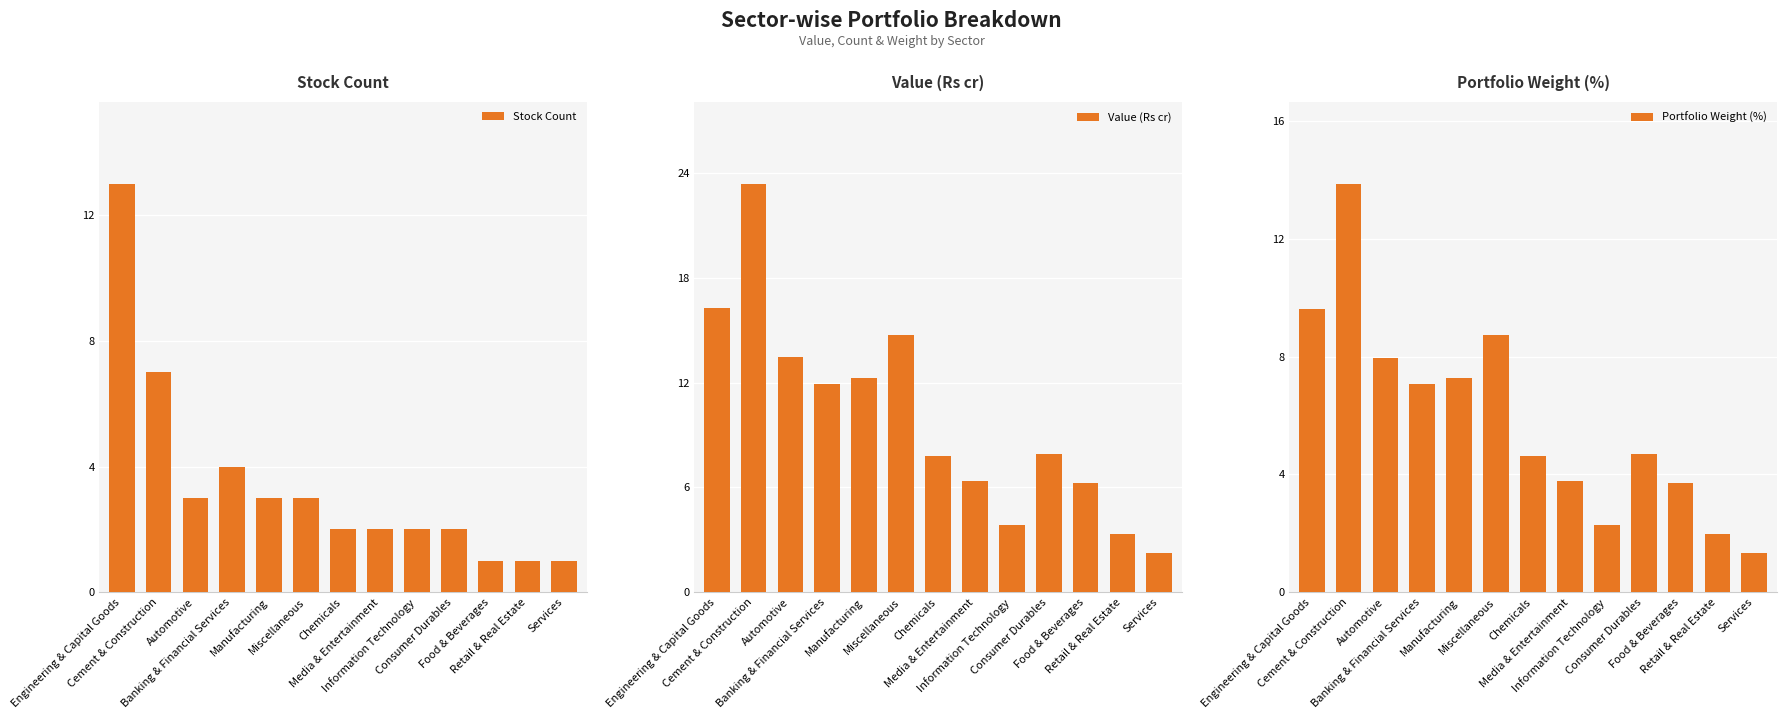

Reading left to right, list all the values displayed in this chart.

Stock Count: 13.0	7.0	3.0	4.0	3.0	3.0	2.0	2.0	2.0	2.0	1.0	1.0	1.0
Value (Rs cr): 16.2	23.4	13.4	11.9	12.3	14.7	7.8	6.4	3.9	7.9	6.3	3.3	2.2
Portfolio Weight (%): 9.6	13.9	8.0	7.1	7.3	8.7	4.6	3.8	2.3	4.7	3.7	2.0	1.3